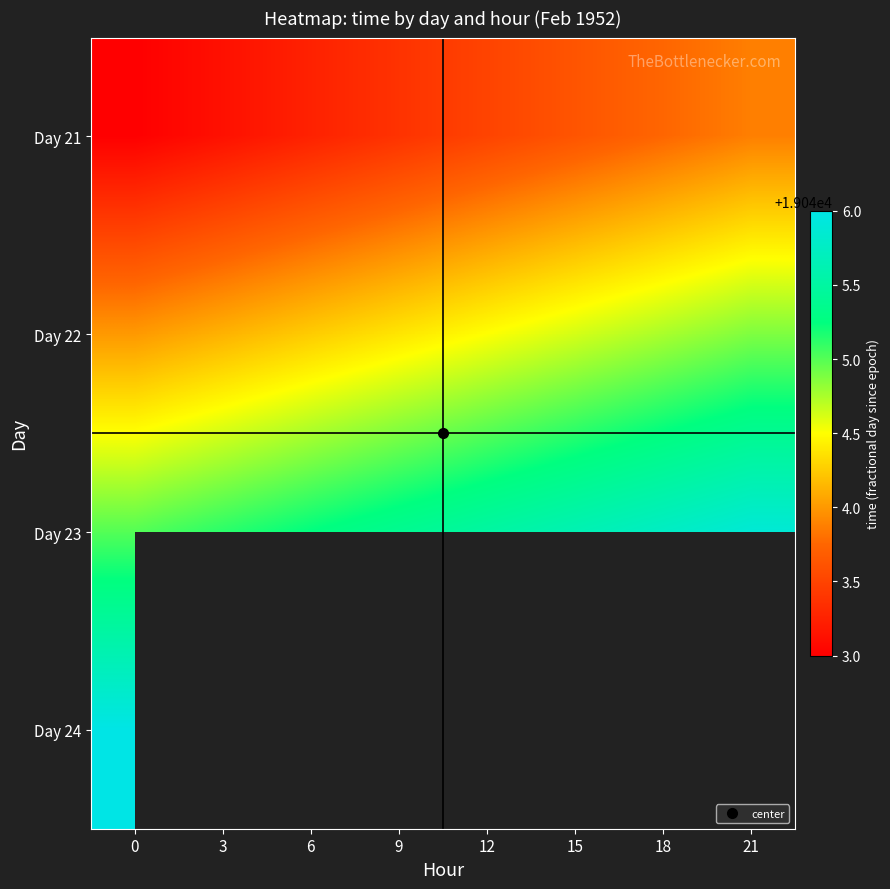

List the series in order of their peak value, lowest first.

Day 21, Day 22, Day 23, Day 24